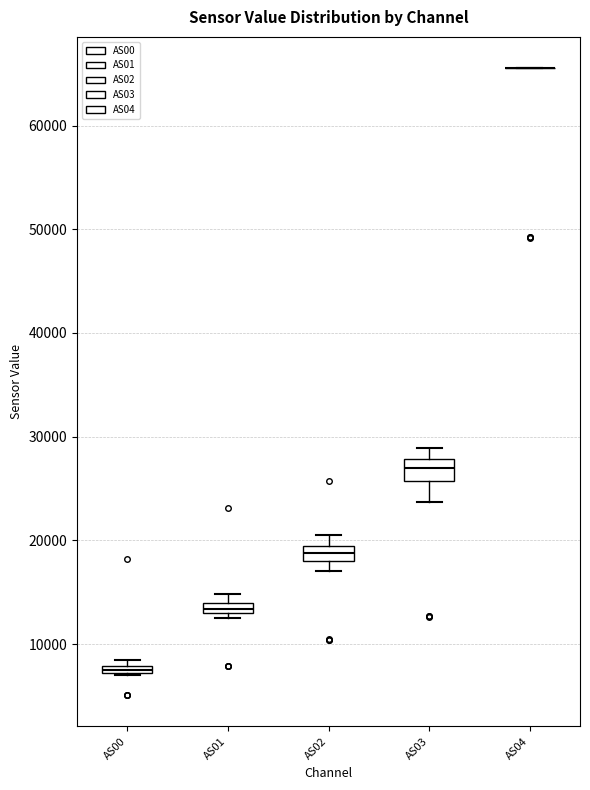

Where does the median line of the box for AS03 sit on the y-axis? The values are not printed on the chart, so give them approximately, as read against the axis.

27000